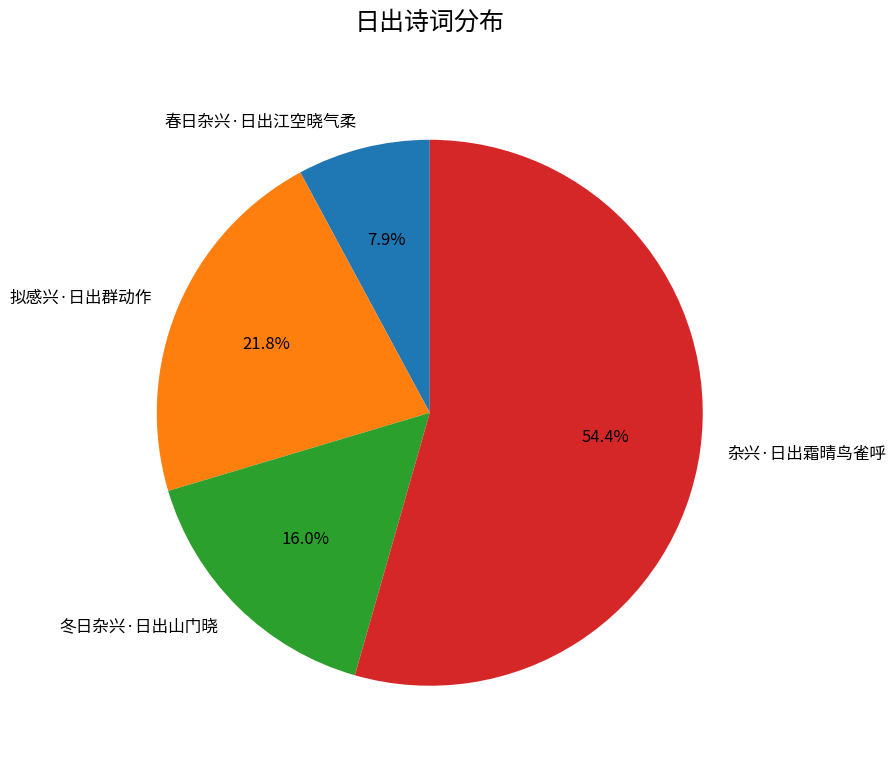

What portion of the pie excludes 拟感兴·日出群动作?

78.2%